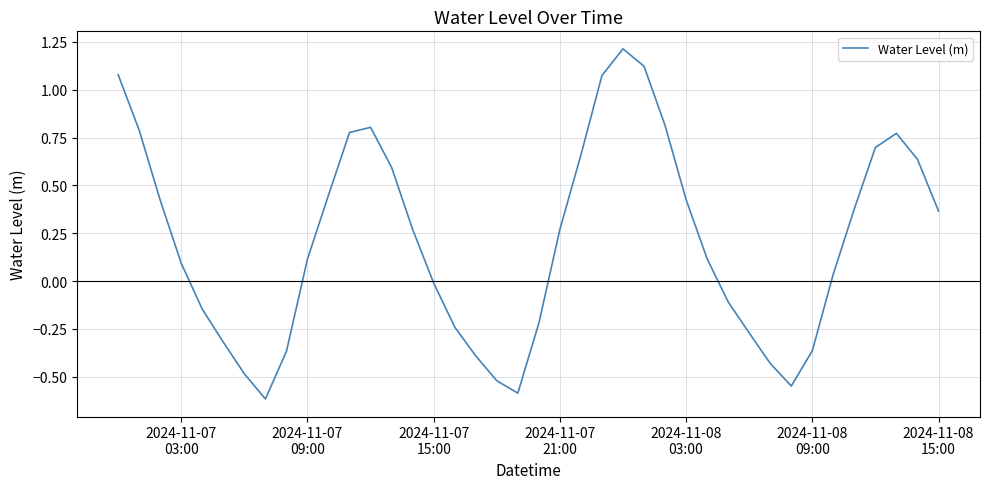

What is the greatest value displayed?

1.2